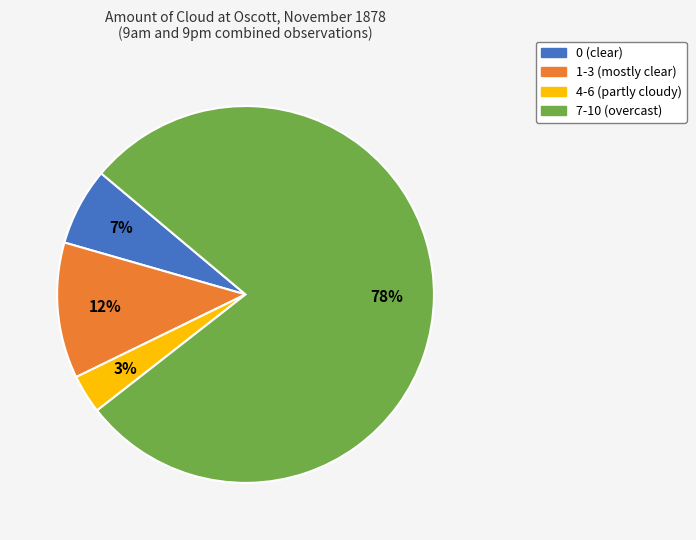

Which has a higher value, 1-3 (mostly clear) or 4-6 (partly cloudy)?

1-3 (mostly clear)